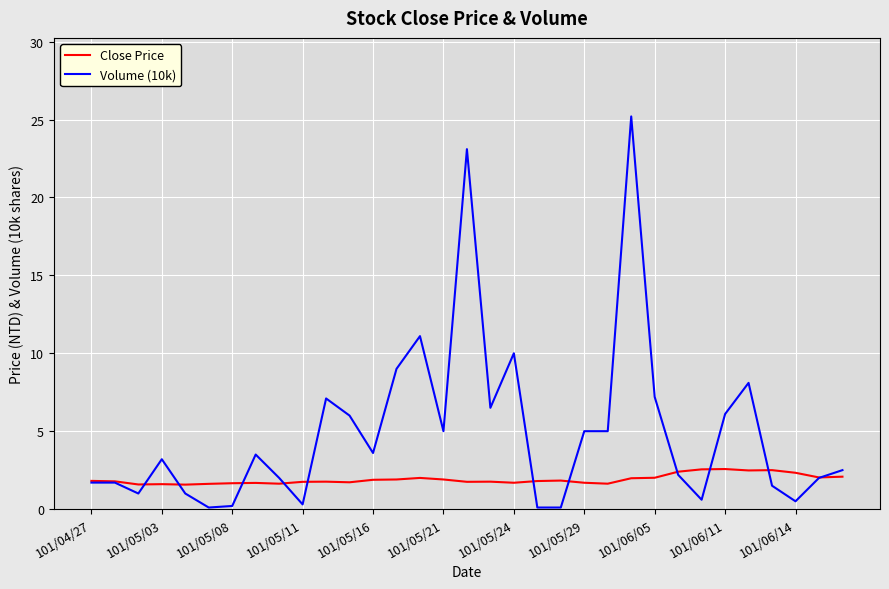

What is the maximum value shown in the chart?

25.2